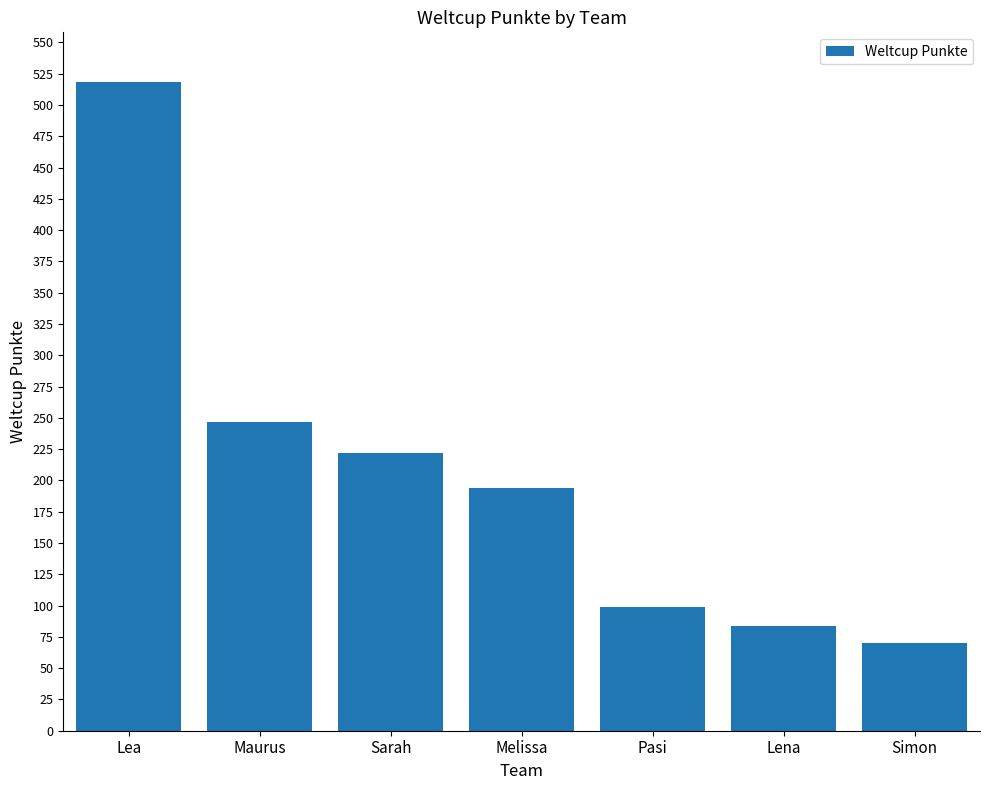

Where does the data first go above 194?

Lea